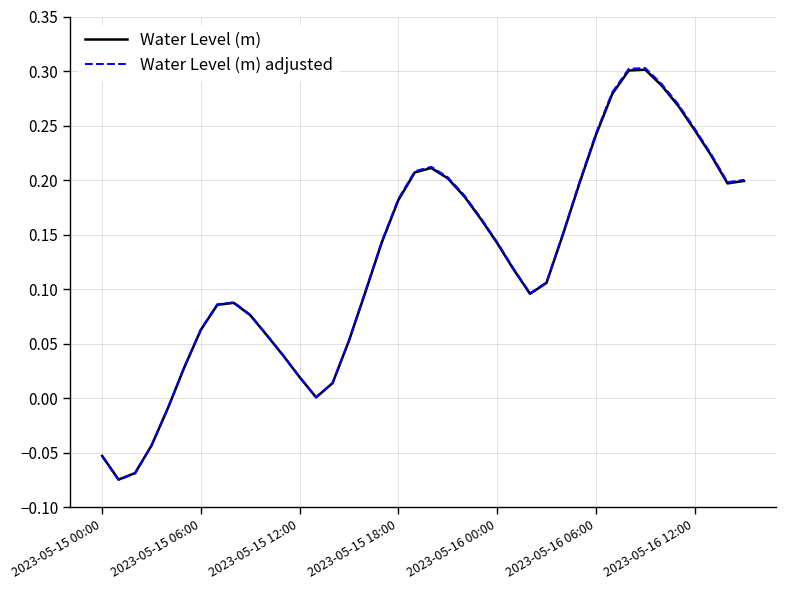

What are all the series names shown in the legend?

Water Level (m), Water Level (m) adjusted